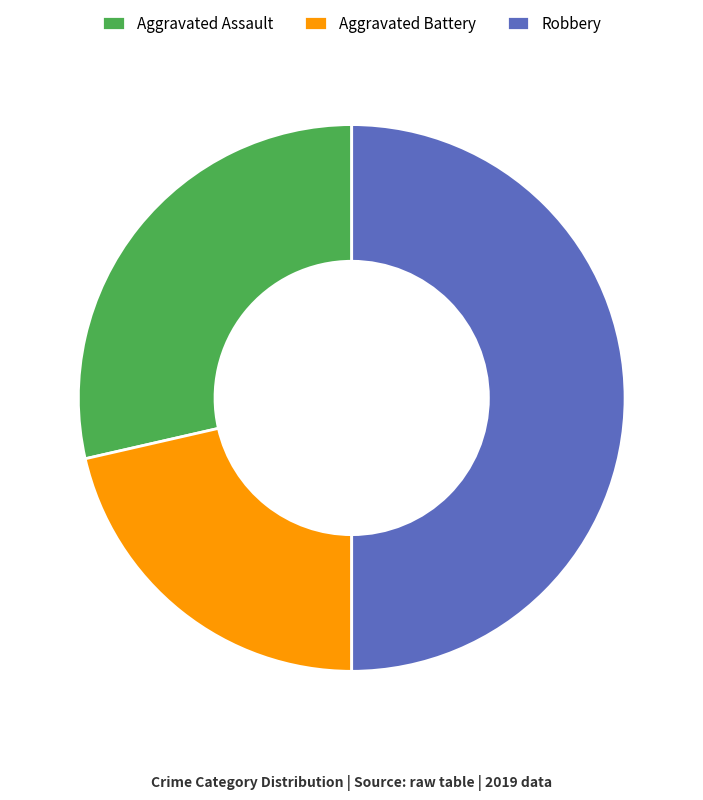

Rank the categories by value from highest to lowest.

Robbery, Aggravated Assault, Aggravated Battery